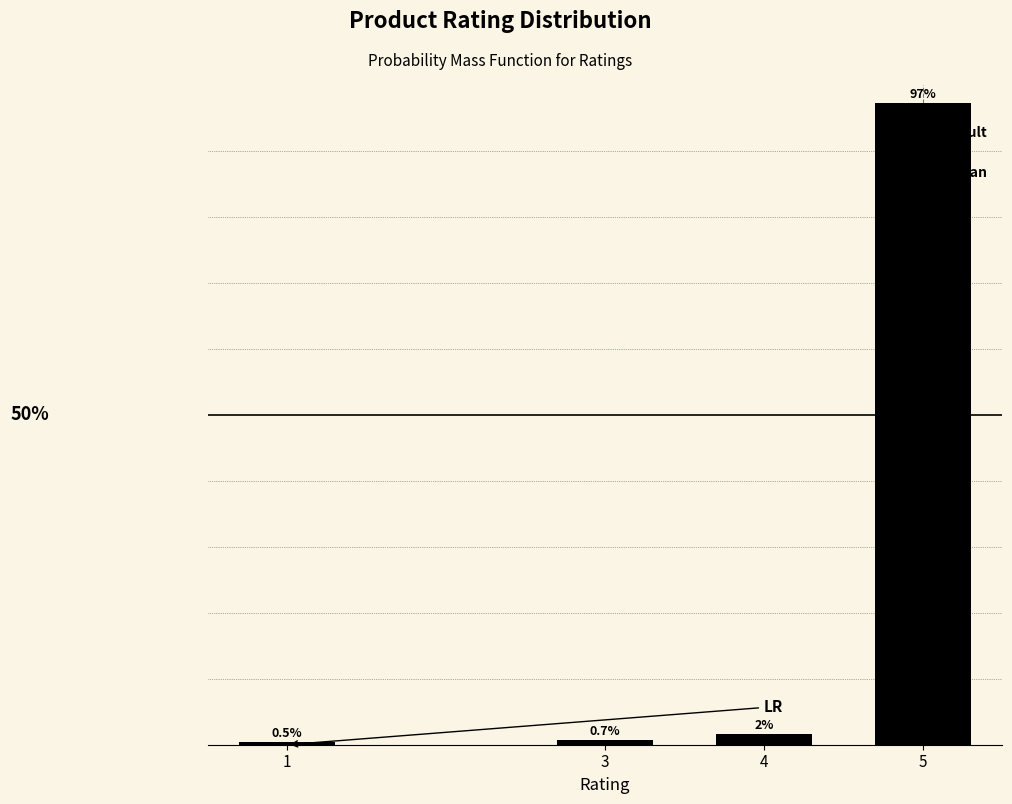

Rank the categories by value from highest to lowest.

5, 4, 3, 1